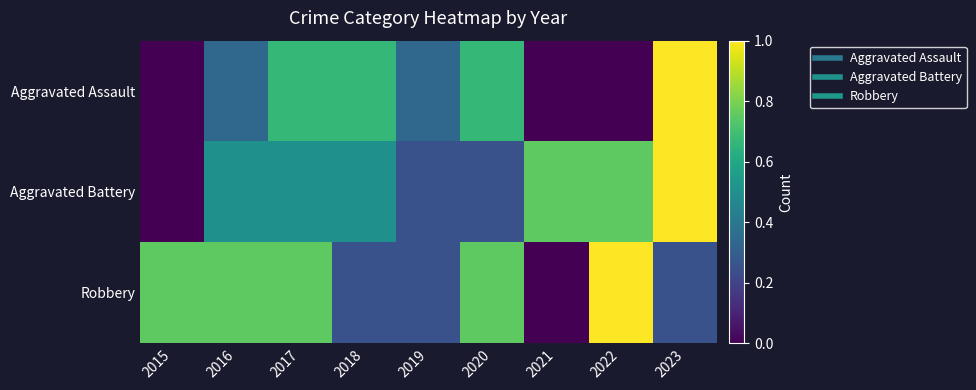

Rank the series by their maximum value, from lowest to highest.

Aggravated Assault, Aggravated Battery, Robbery